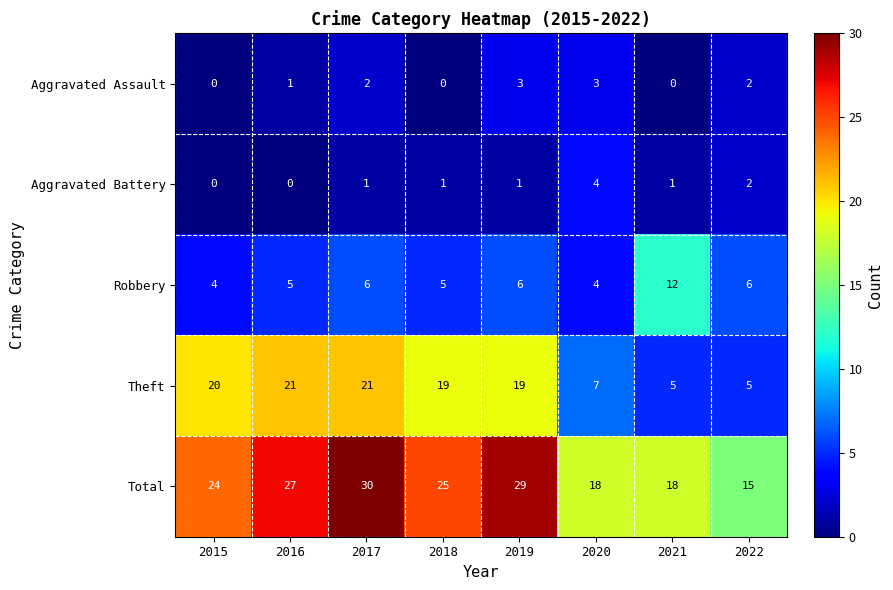

Between 2019 and 2021, which series saw the biggest shift?

Theft